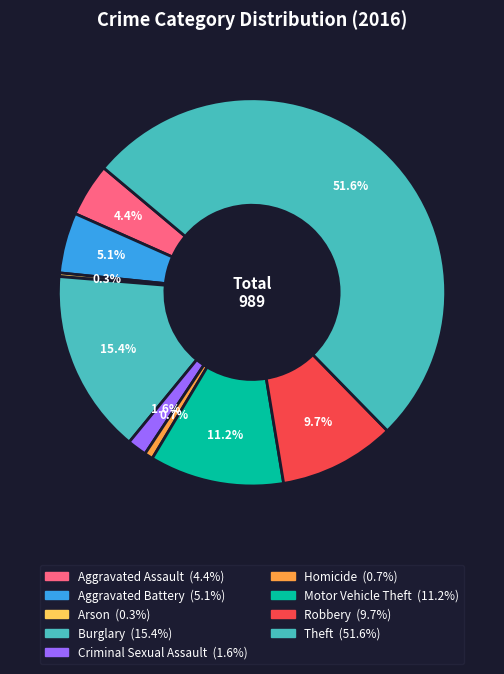

The Homicide slice represents 1% of the pie. True or false?

True